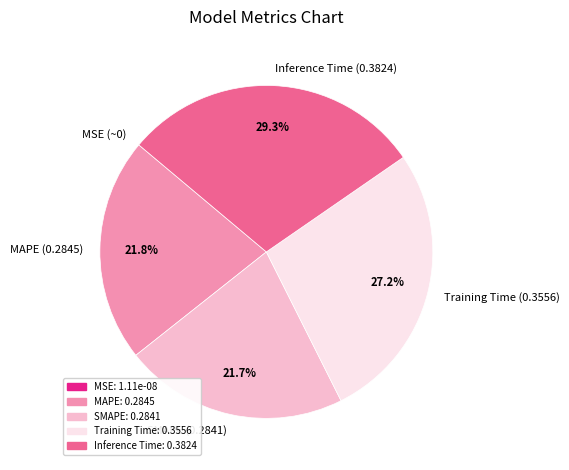

What percentage is the Inference Time slice, to the nearest percent?

29%